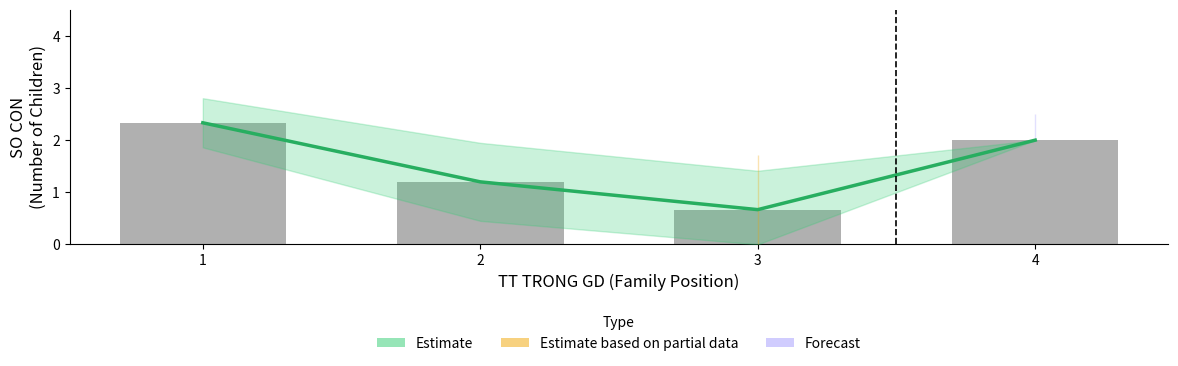

List the series in order of their peak value, lowest first.

Estimate, SO CON (mean)